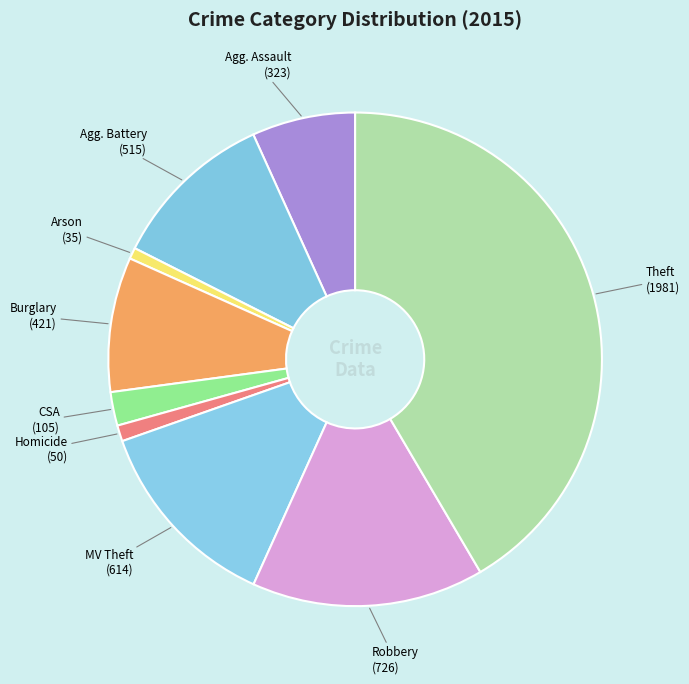

What is the largest slice in the pie chart?

Theft